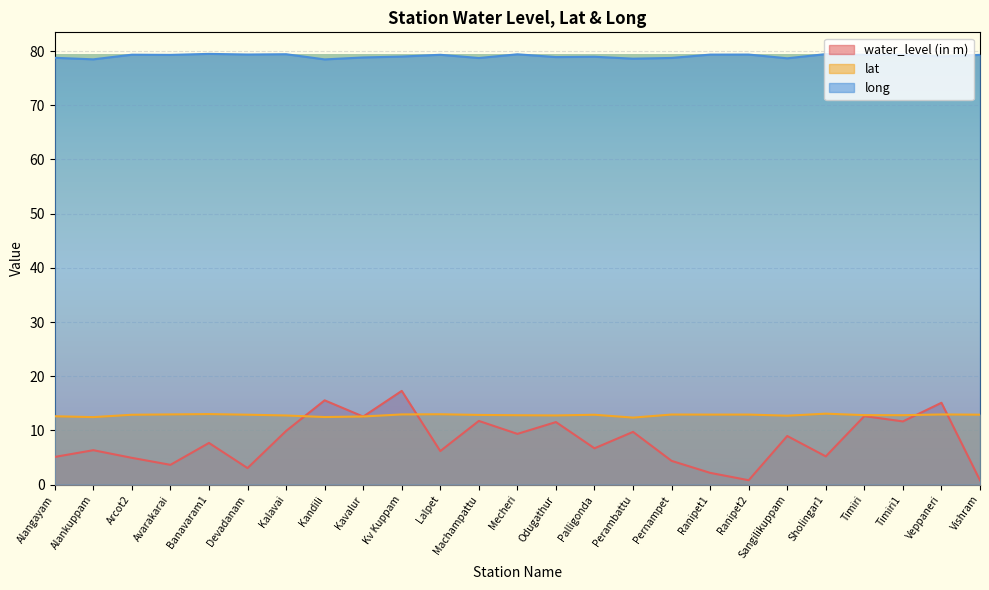

The water_level (in m) series shows 8.3 at Sholingar1. True or false?

False